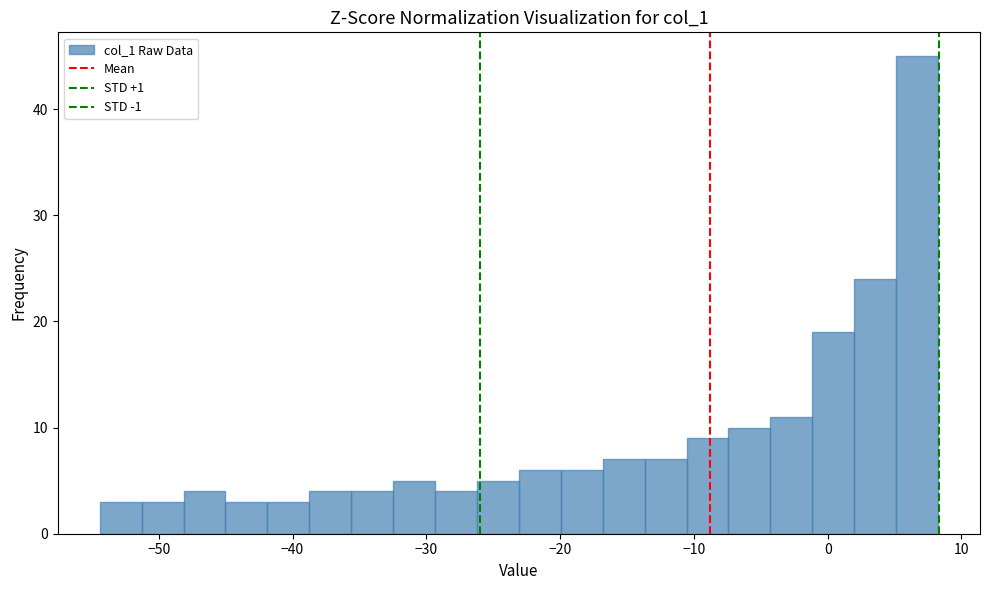

Read against the x-axis, roughly where is the centre of the tallest bar?

7